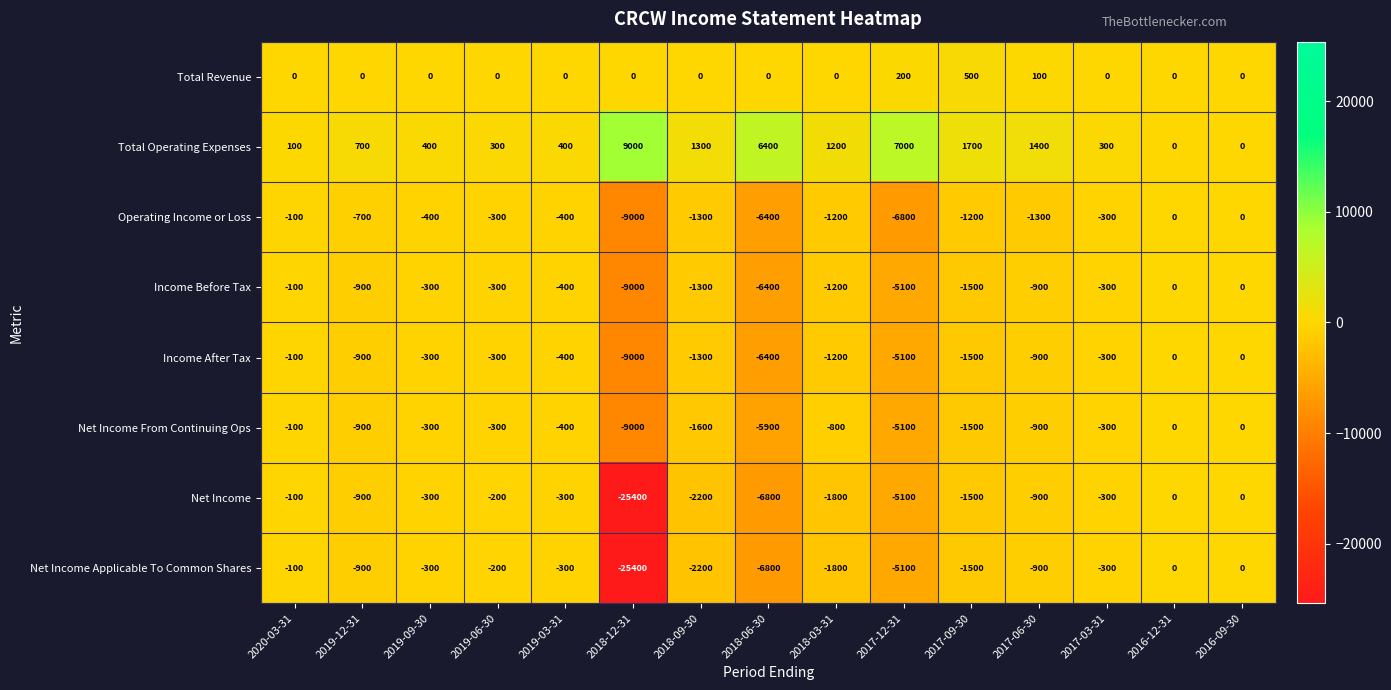

Which series has the largest total across all categories?

Total Operating Expenses